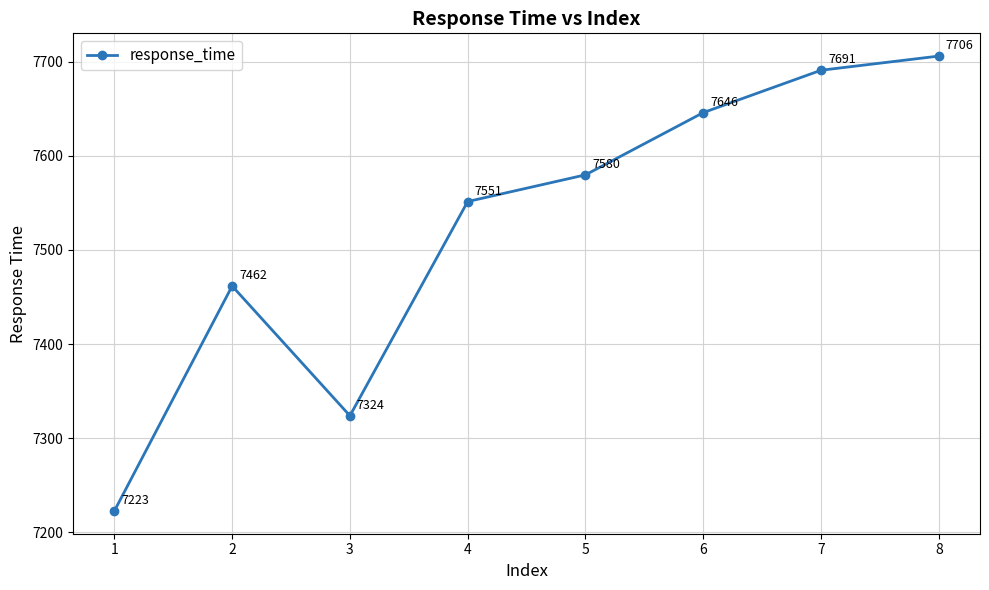

True or false: the data has more than 0 interior local peaks.

True